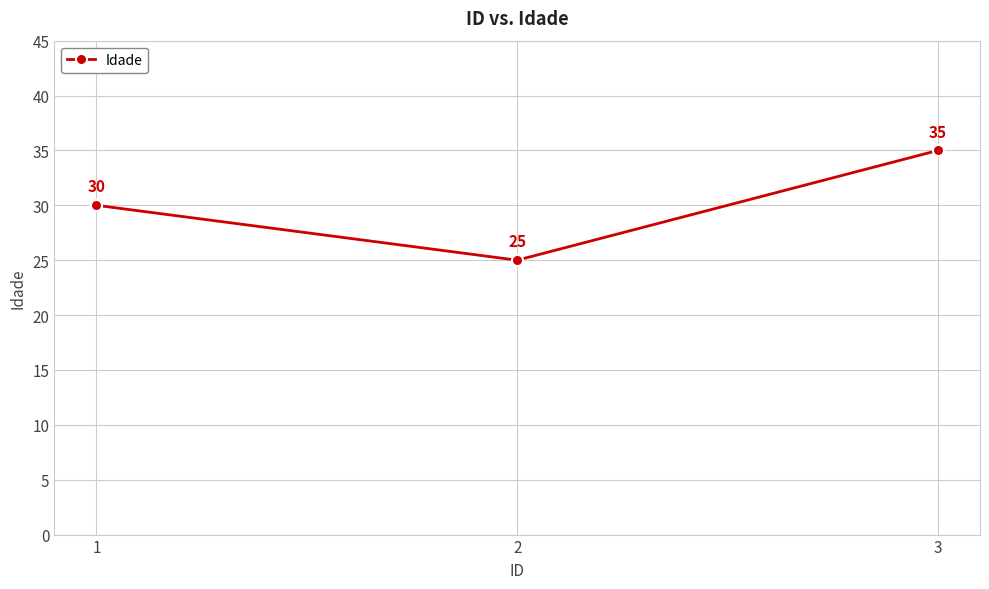

Reading left to right, transcribe all the data shown in this chart.

30	25	35